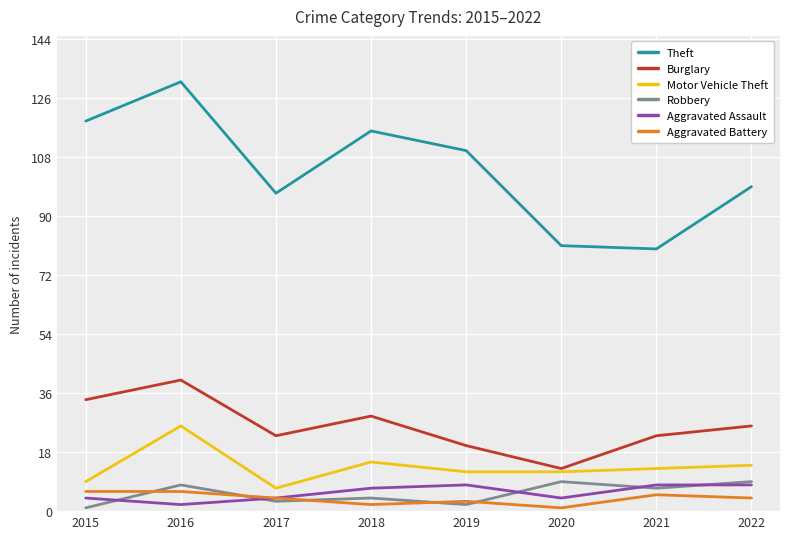

Reading left to right, extract all data points from this chart.

Theft: 2015=119	2016=131	2017=97	2018=116	2019=110	2020=81	2021=80	2022=99
Burglary: 2015=34	2016=40	2017=23	2018=29	2019=20	2020=13	2021=23	2022=26
Motor Vehicle Theft: 2015=9	2016=26	2017=7	2018=15	2019=12	2020=12	2021=13	2022=14
Robbery: 2015=1	2016=8	2017=3	2018=4	2019=2	2020=9	2021=7	2022=9
Aggravated Assault: 2015=4	2016=2	2017=4	2018=7	2019=8	2020=4	2021=8	2022=8
Aggravated Battery: 2015=6	2016=6	2017=4	2018=2	2019=3	2020=1	2021=5	2022=4